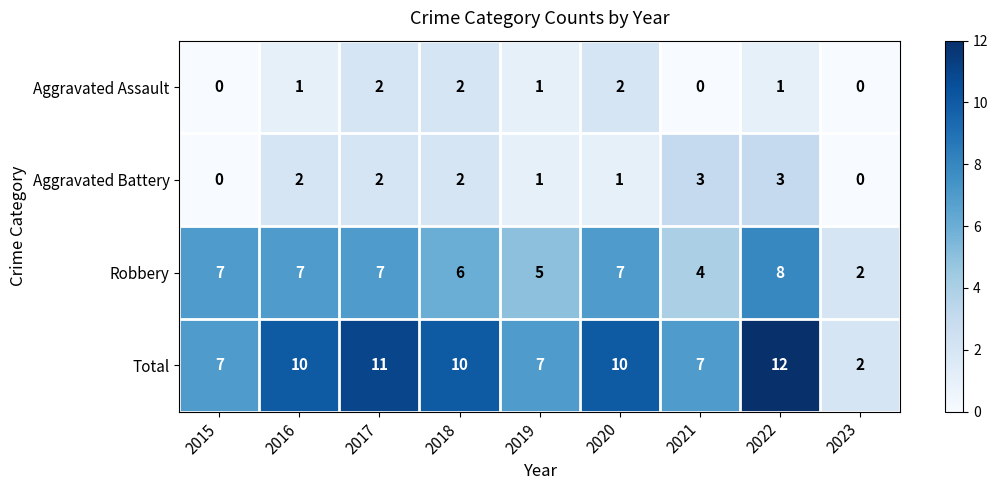

Is the value of Total at 2021 greater than the value of Aggravated Battery at 2018?

Yes